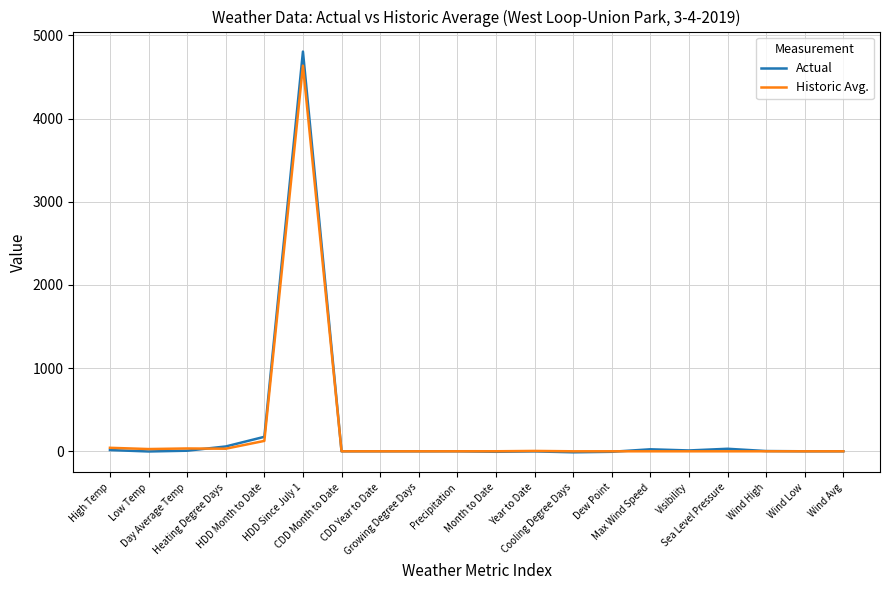

What is the highest value of the Historic Avg. series?

4636.0